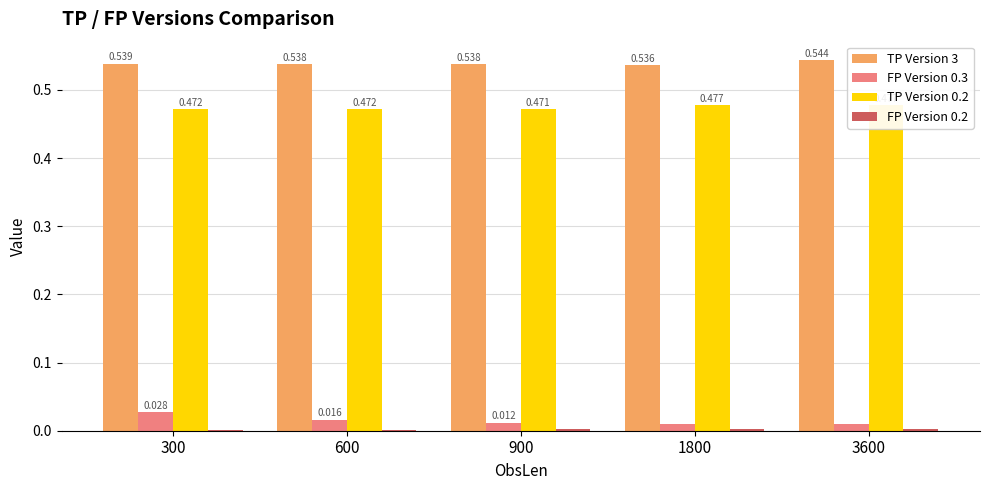

List the series in order of their peak value, lowest first.

FP Version 0.2, FP Version 0.3, TP Version 0.2, TP Version 3